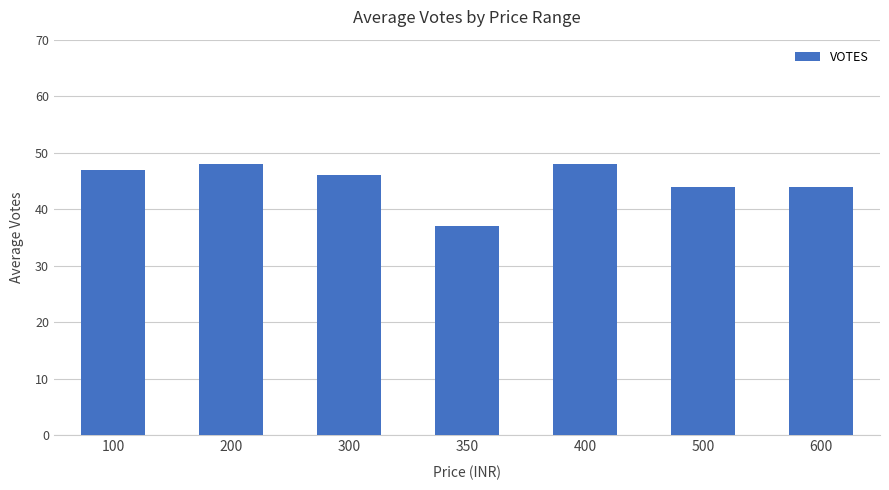

What is the value of the 7th bar from the left?

44